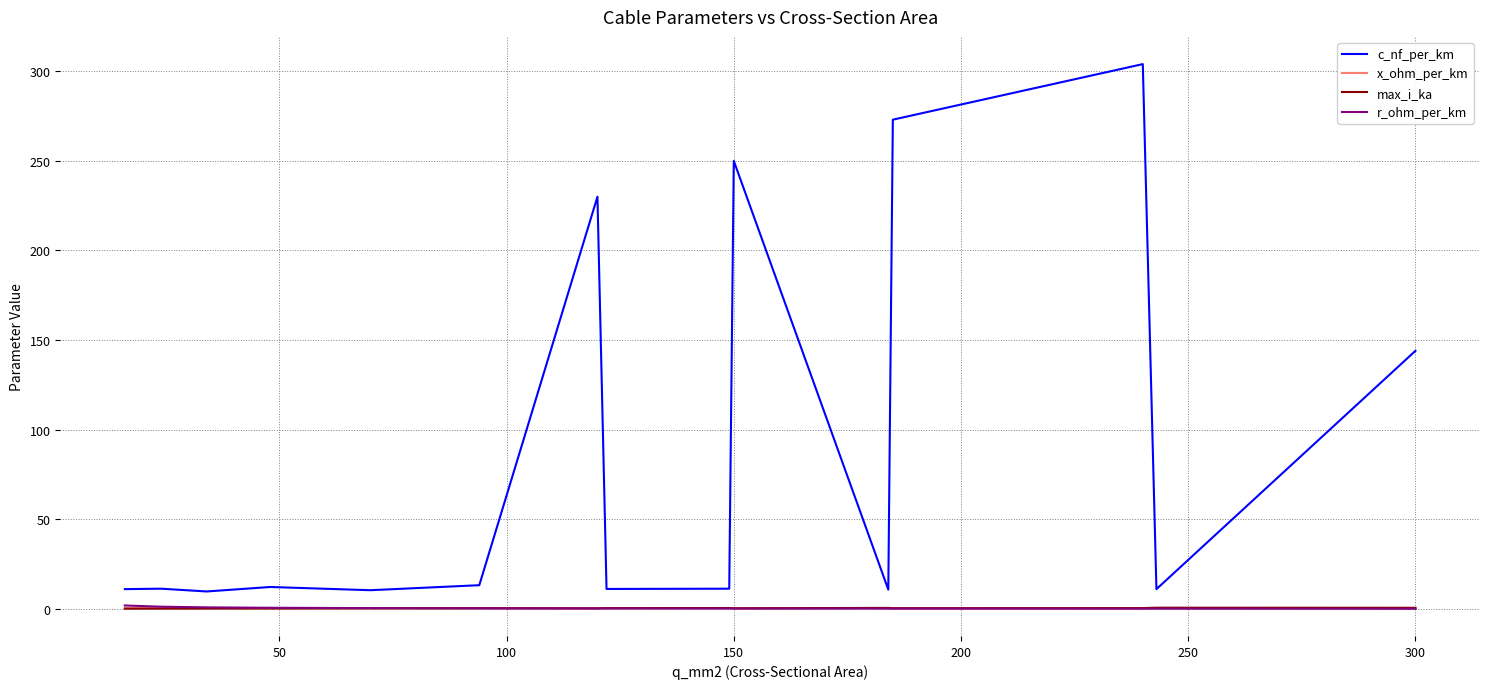

What is the smallest value displayed?

0.1